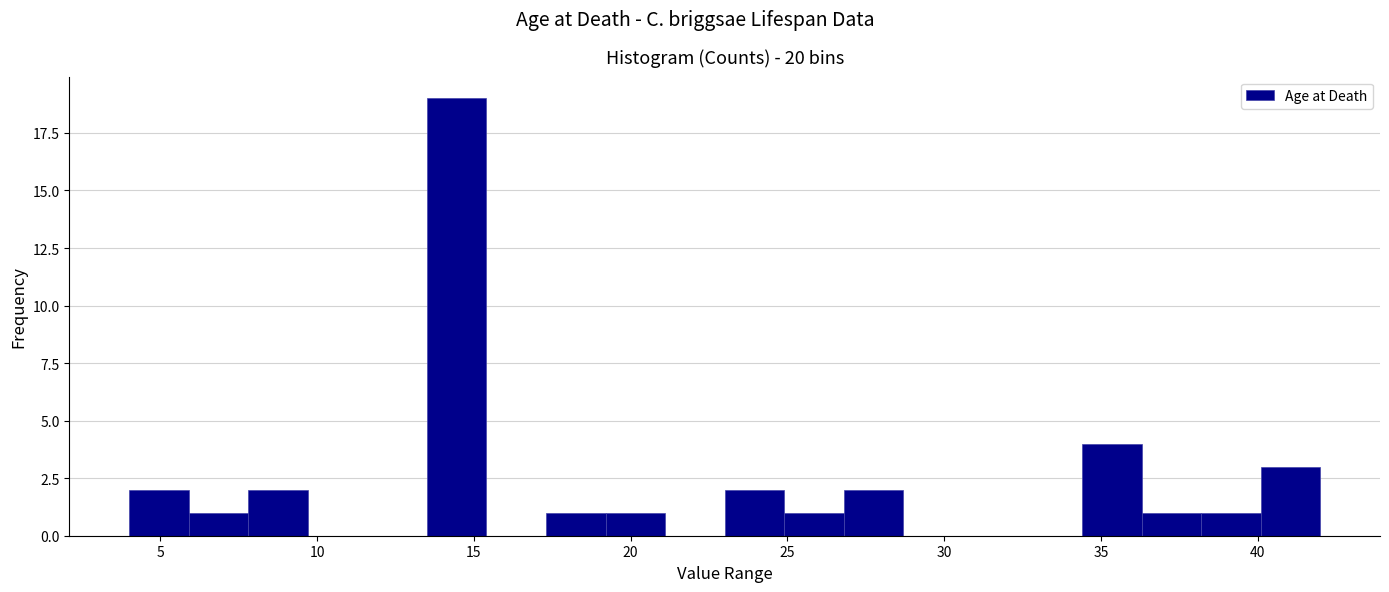

Around what value on the x-axis is the tallest bar? Give the approximate position of its centre, as read against the axis.

14.5